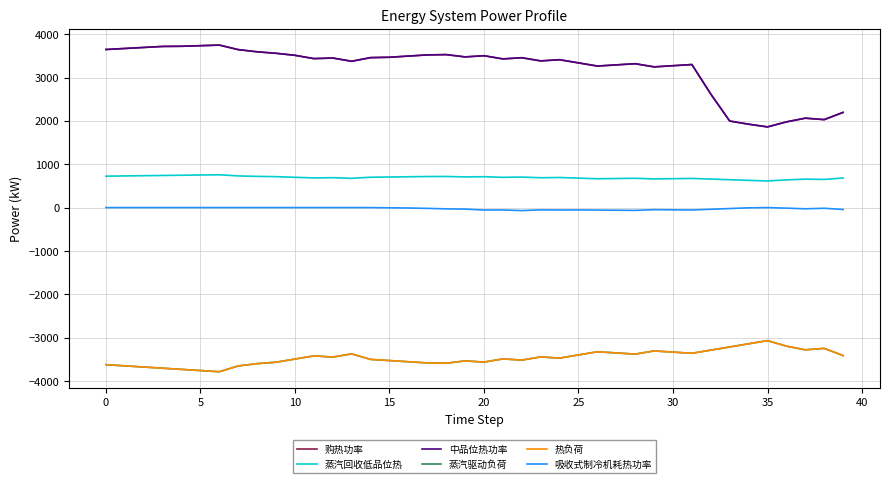

What is the maximum value for 购热功率?

3748.0